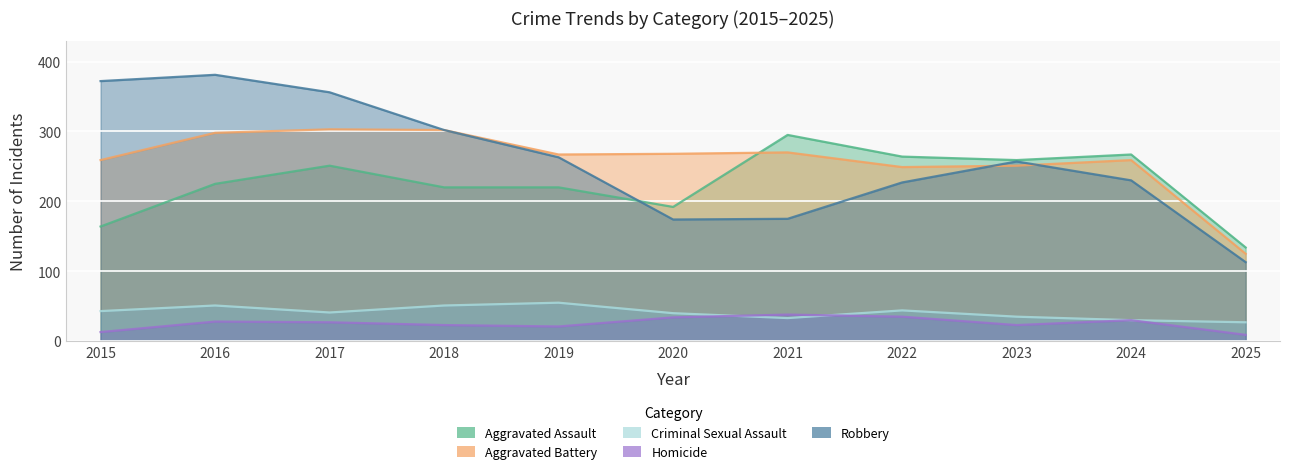

At which label is Aggravated Assault closest to 214?

2018